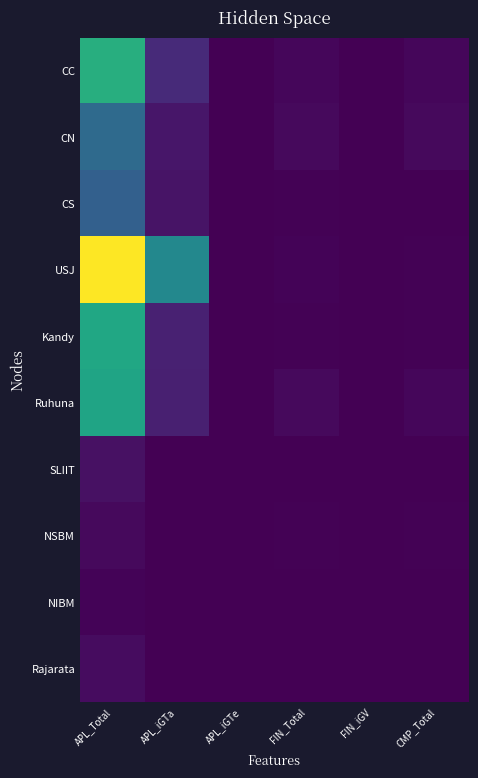

Reading left to right, list all the values displayed in this chart.

CC: APL_Total=116	APL_iGTa=22	APL_iGTe=0	FIN_Total=3	FIN_iGV=0	CMP_Total=3
CN: APL_Total=64	APL_iGTa=11	APL_iGTe=0	FIN_Total=5	FIN_iGV=0	CMP_Total=5
CS: APL_Total=57	APL_iGTa=10	APL_iGTe=0	FIN_Total=1	FIN_iGV=0	CMP_Total=0
USJ: APL_Total=185	APL_iGTa=86	APL_iGTe=0	FIN_Total=2	FIN_iGV=0	CMP_Total=1
Kandy: APL_Total=110	APL_iGTa=17	APL_iGTe=0	FIN_Total=1	FIN_iGV=0	CMP_Total=1
Ruhuna: APL_Total=108	APL_iGTa=16	APL_iGTe=0	FIN_Total=5	FIN_iGV=0	CMP_Total=3
SLIIT: APL_Total=8	APL_iGTa=0	APL_iGTe=0	FIN_Total=0	FIN_iGV=0	CMP_Total=0
NSBM: APL_Total=5	APL_iGTa=0	APL_iGTe=0	FIN_Total=1	FIN_iGV=0	CMP_Total=1
NIBM: APL_Total=2	APL_iGTa=0	APL_iGTe=0	FIN_Total=0	FIN_iGV=0	CMP_Total=0
Rajarata: APL_Total=6	APL_iGTa=0	APL_iGTe=0	FIN_Total=0	FIN_iGV=0	CMP_Total=0